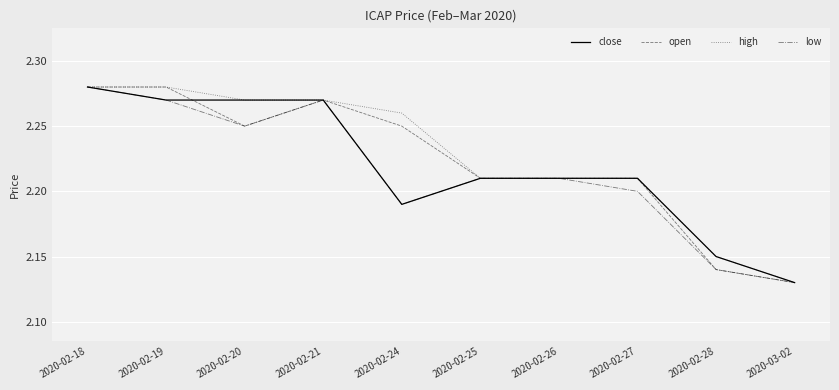

What position from the left is 2020-02-19?

2